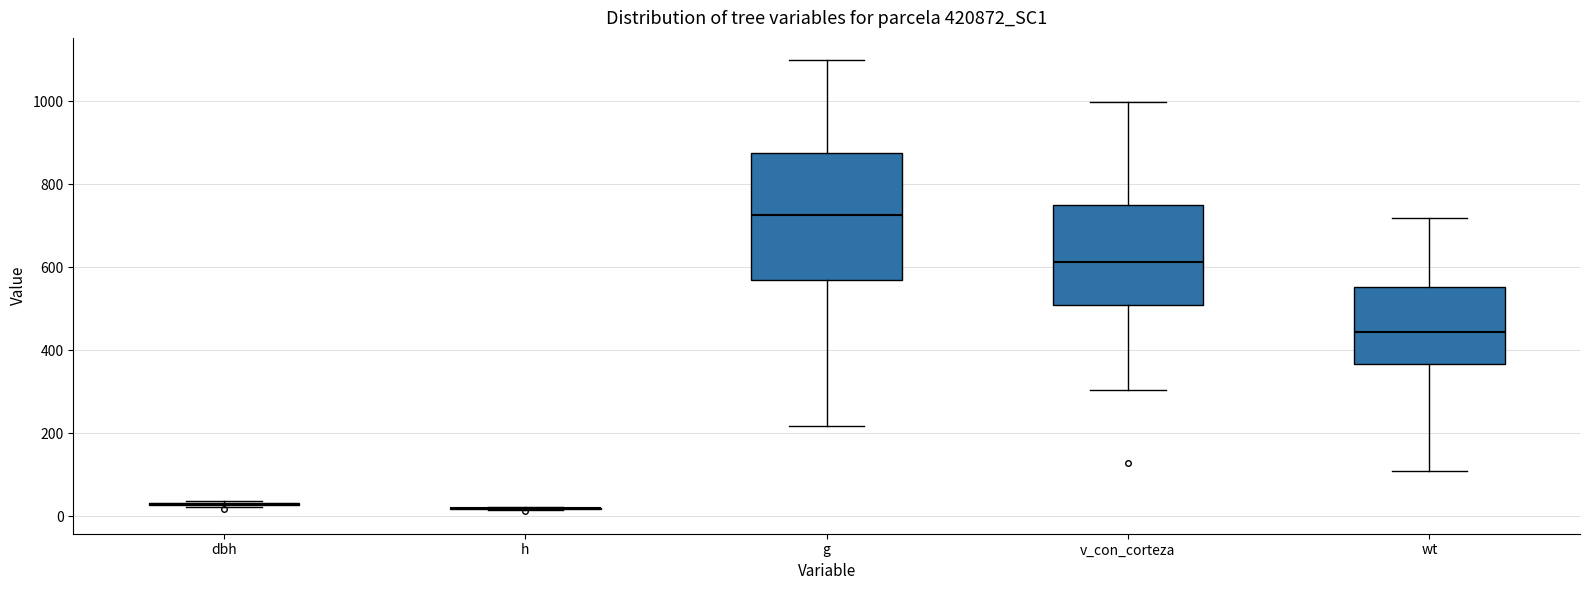

Reading left to right, transcribe this box plot: for each box, give where its median line is, the range the box spans, and where its two whiskers end, as read against the y-axis. The values are not printed on the chart, so give them approximately, as read against the axis.

dbh: box collapsed to a line at 40, whiskers 20 to 40
h: box collapsed to a line at 20, whiskers 20 to 20
g: median 720, box 560 to 880, whiskers 220 to 1100
v_con_corteza: median 620, box 520 to 760, whiskers 300 to 1000
wt: median 440, box 360 to 560, whiskers 120 to 720